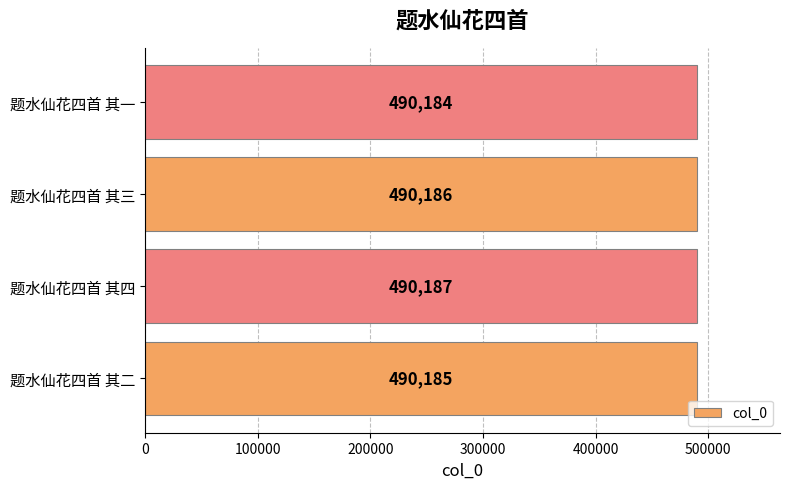

Does the chart contain stacked bars?

No